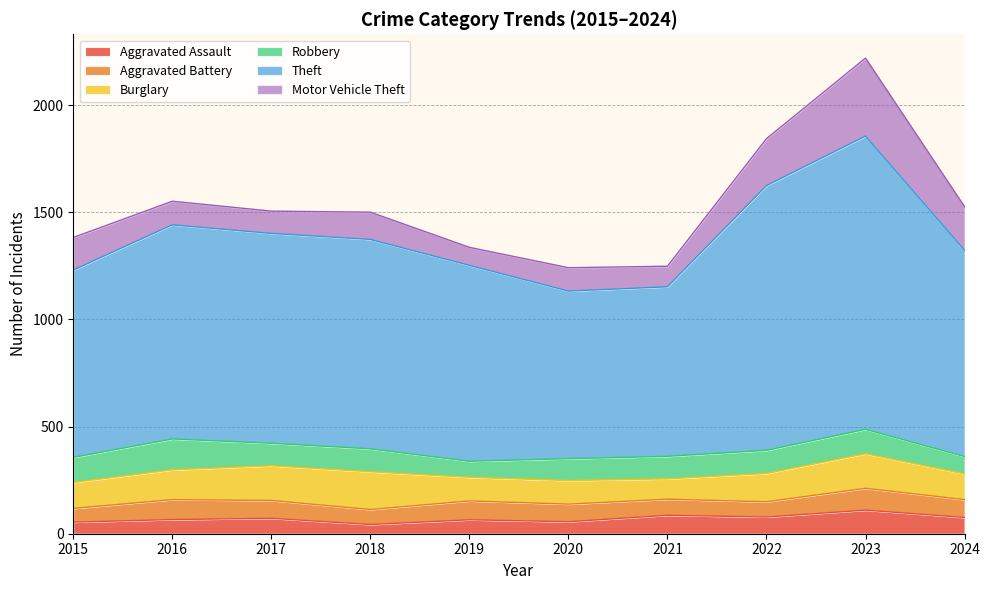

At how many categories does at least one series exceed 317?

10